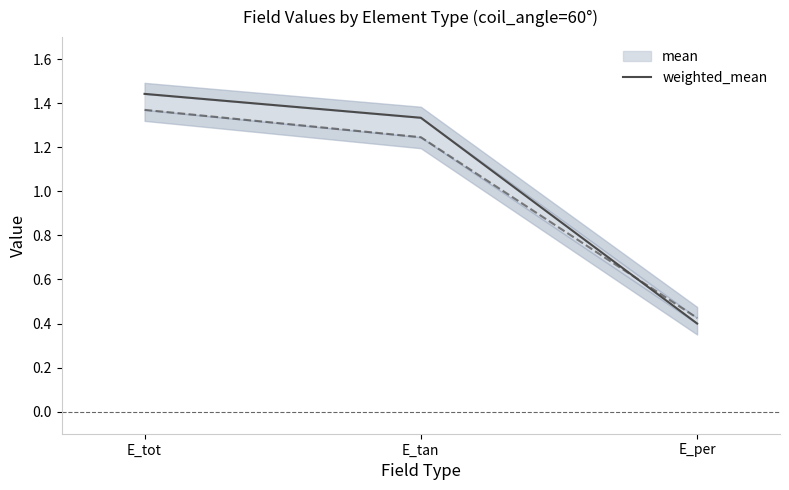

How many lines are shown in the chart?

1